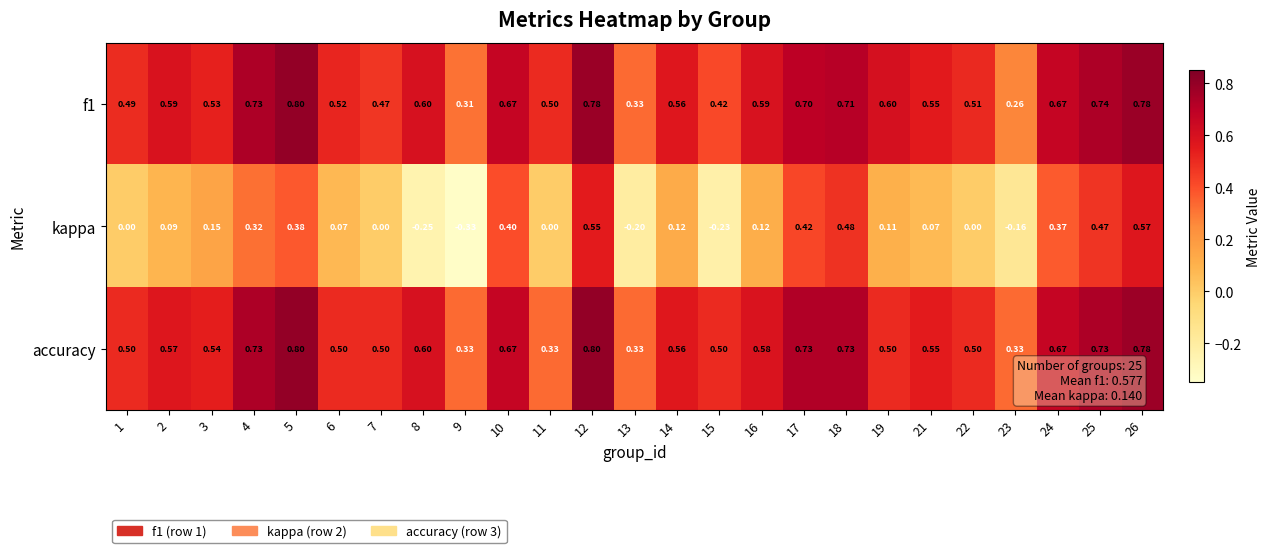

At how many categories does at least one series exceed 0?

25